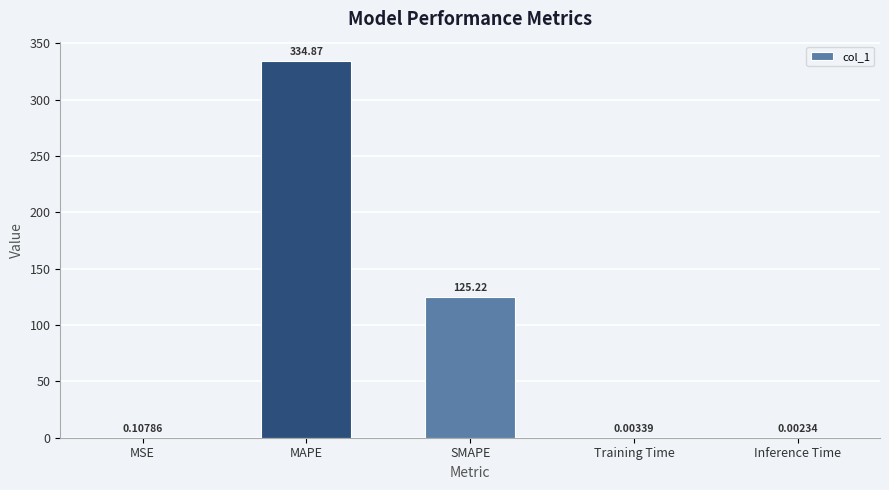

The value at MAPE is 541.2. True or false?

False